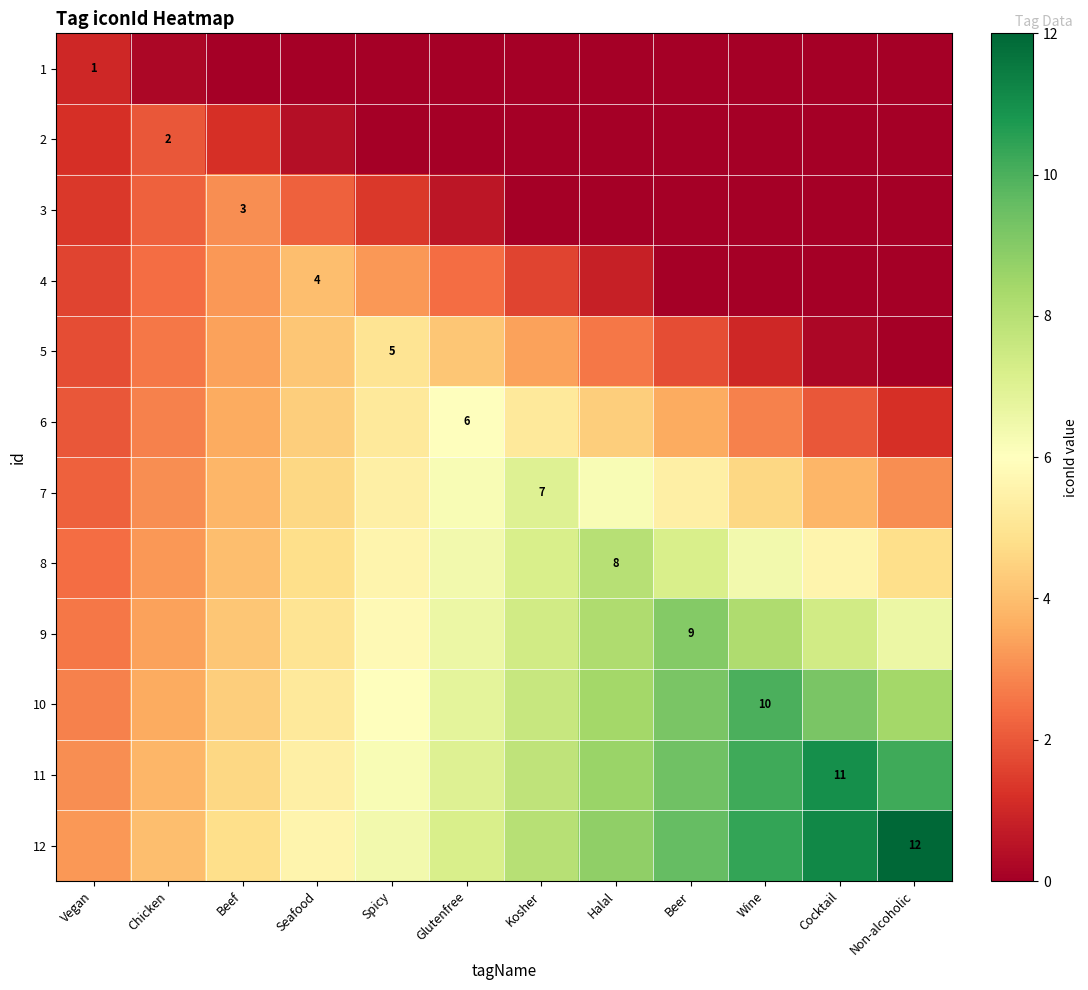

Rank the series at Halal from highest to lowest value.

12, 11, 10, 9, 8, 7, 6, 5, 4, 1, 2, 3